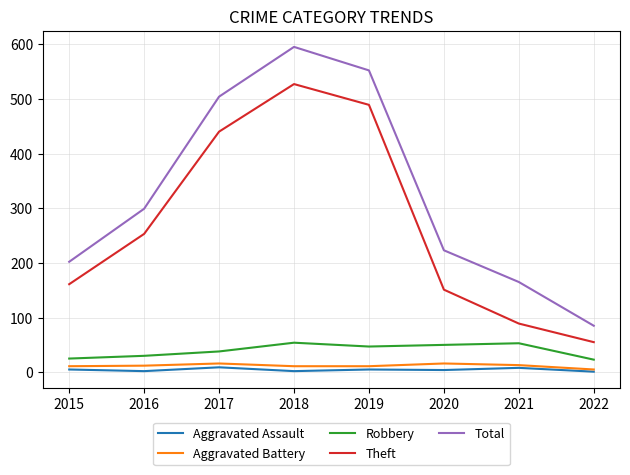

How many lines are shown in the chart?

5